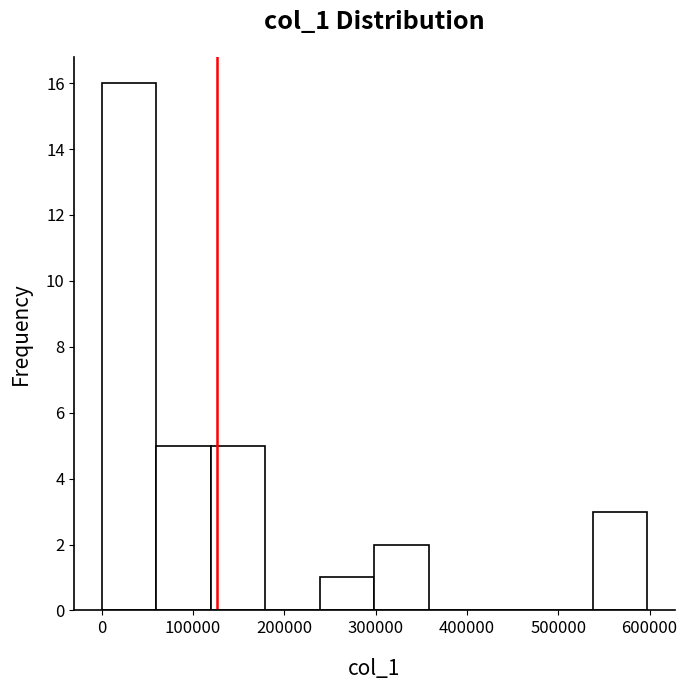

Reading left to right, transcribe this chart: for each bar, give the range it covers on the x-axis and its height. Neither the bar edges nor the heights are printed on the chart, so give them approximately, as read against the axes.

0 to 60000: 16
60000 to 120000: 5
120000 to 180000: 5
180000 to 240000: 0
240000 to 300000: 1
300000 to 360000: 2
360000 to 420000: 0
420000 to 480000: 0
480000 to 540000: 0
540000 to 600000: 3